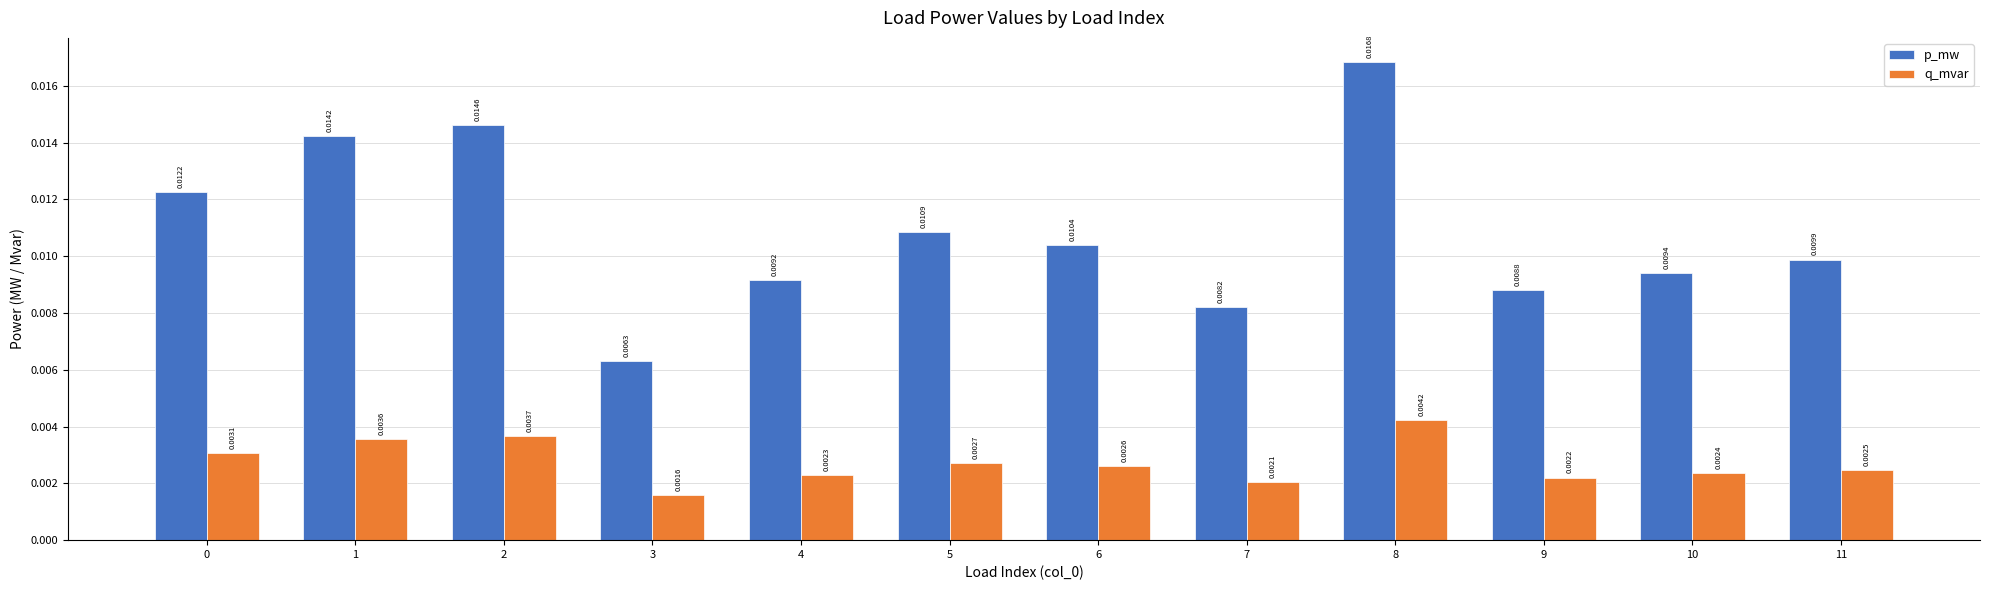

At how many categories does at least one series exceed 0?

12